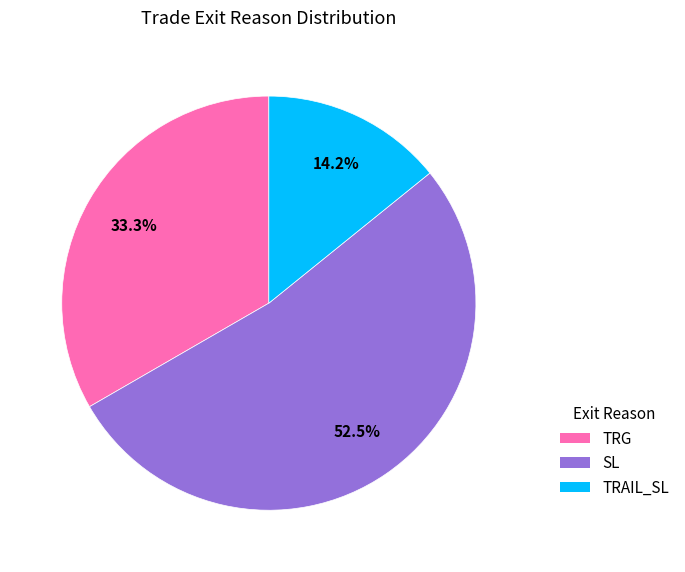

What is the ratio of the value at SL to the value at TRG?

1.6